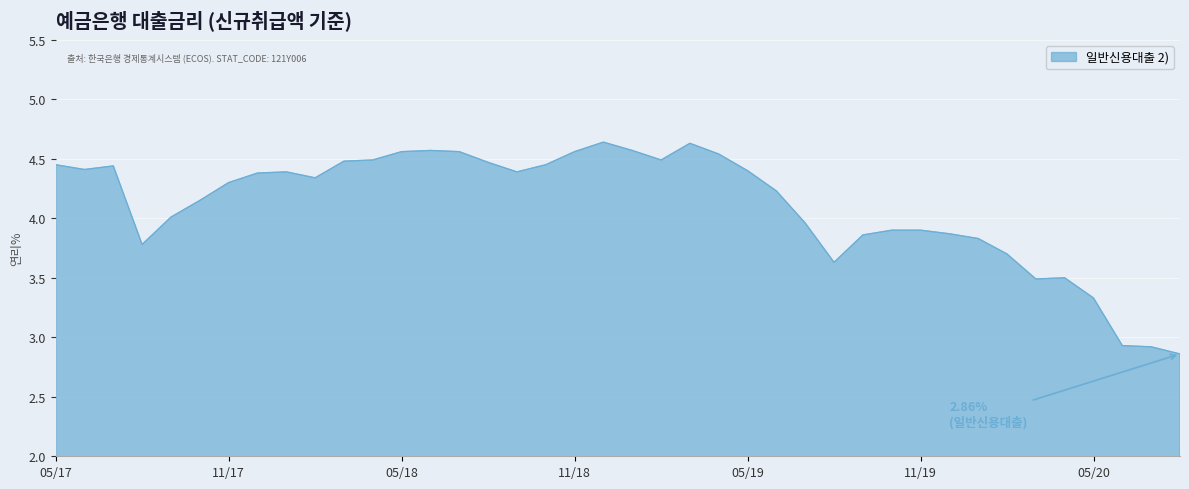

What is the difference between the maximum and minimum values?

1.8